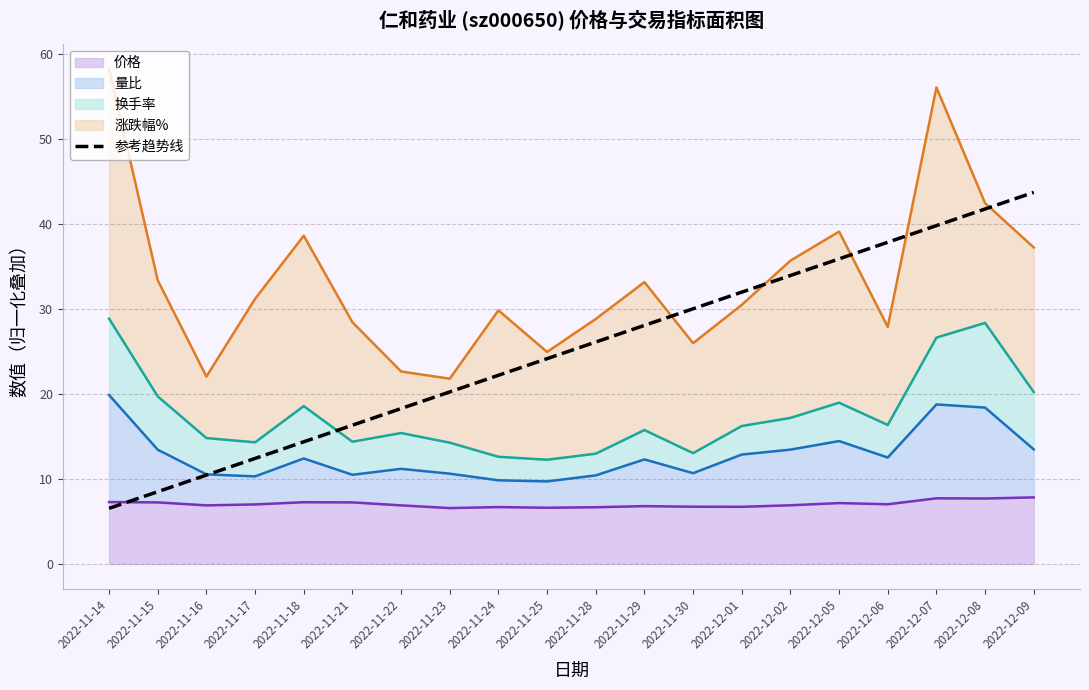

Reading left to right, transcribe all the data shown in this chart.

2022-11-14=6.5	2022-11-15=8.5	2022-11-16=10.5	2022-11-17=12.4	2022-11-18=14.4	2022-11-21=16.3	2022-11-22=18.3	2022-11-23=20.2	2022-11-24=22.2	2022-11-25=24.2	2022-11-28=26.1	2022-11-29=28.1	2022-11-30=30.0	2022-12-01=32.0	2022-12-02=33.9	2022-12-05=35.9	2022-12-06=37.9	2022-12-07=39.8	2022-12-08=41.8	2022-12-09=43.7